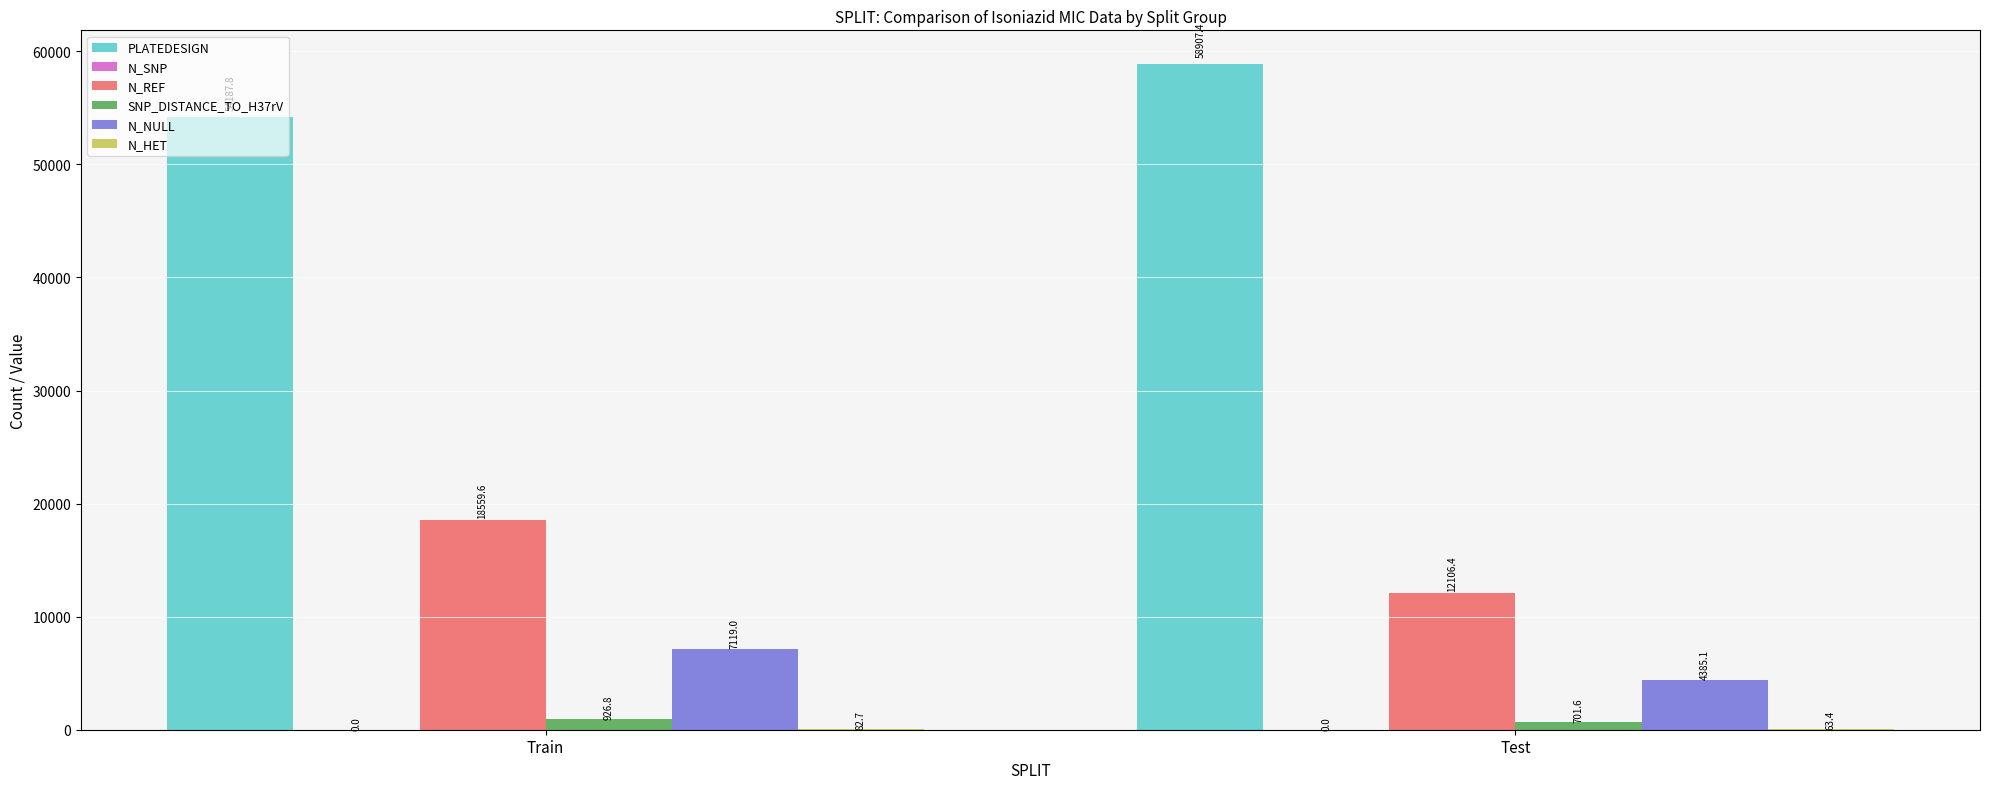

Is it true that N_REF equals 18559.6 at Train?

True